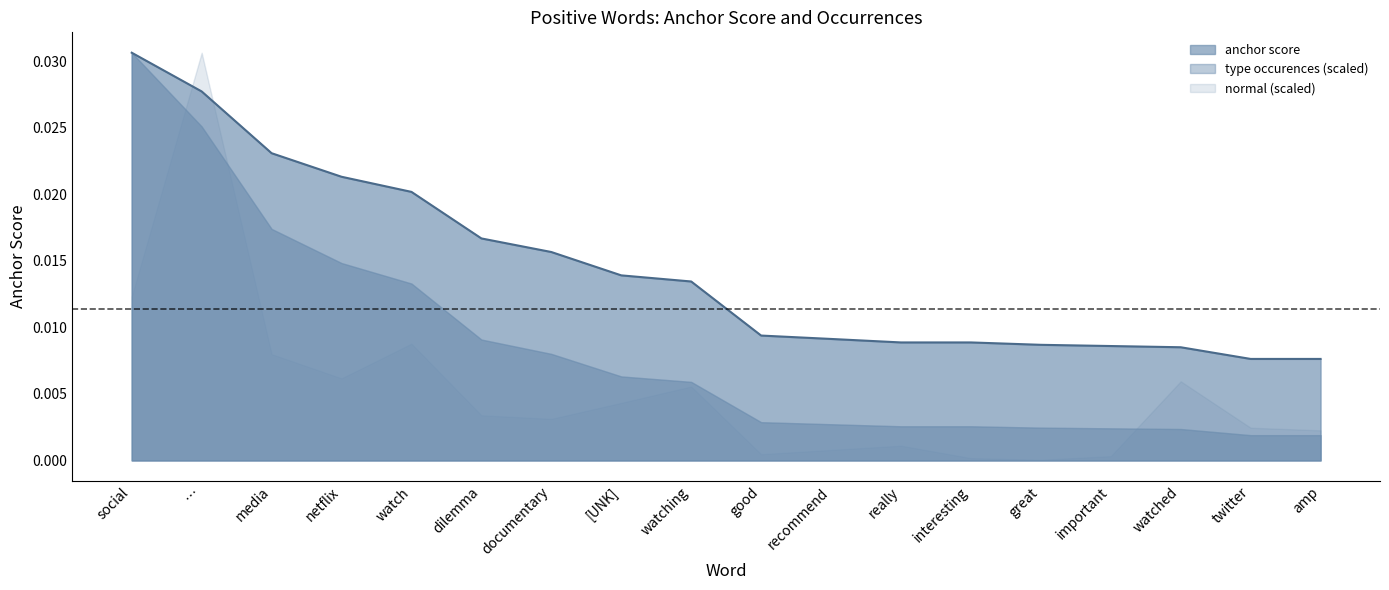

What is the label of the 3rd point from the left?

media